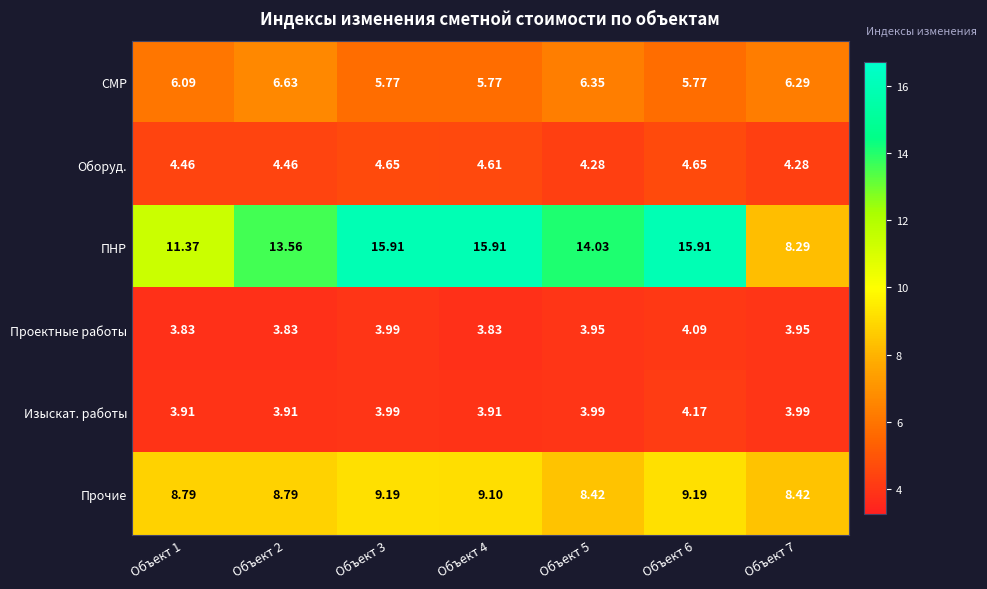

Is the value of Оборуд. at Объект 7 greater than the value of Проектные работы at Объект 5?

Yes